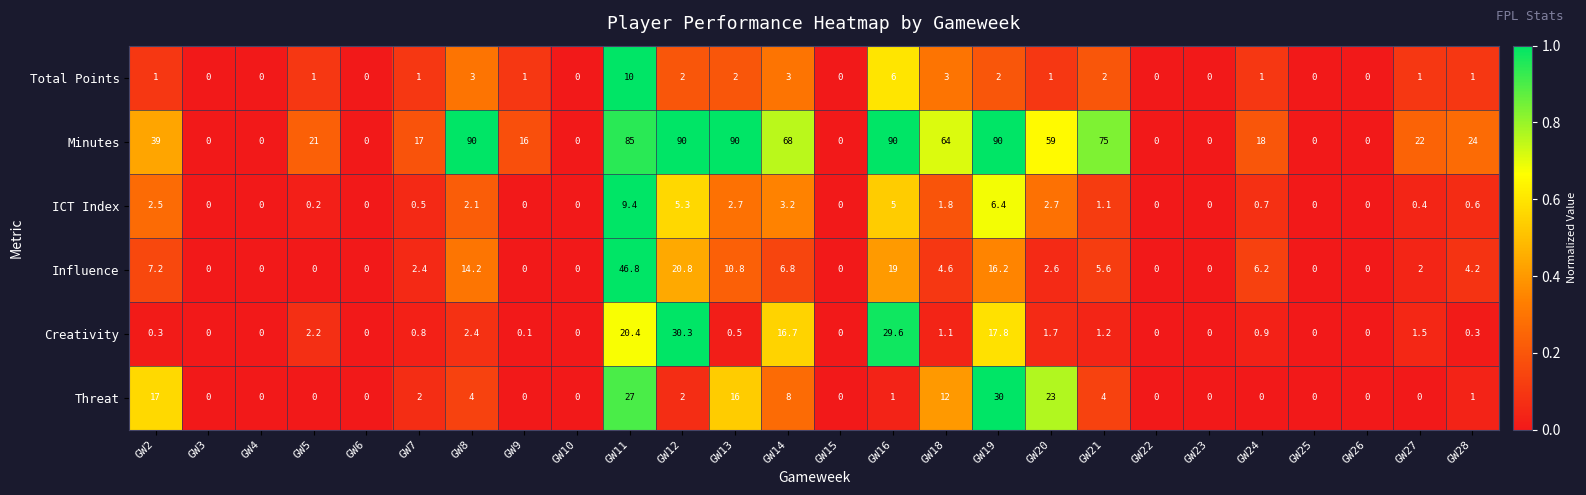

Which series changed the most between GW5 and GW11?

Minutes